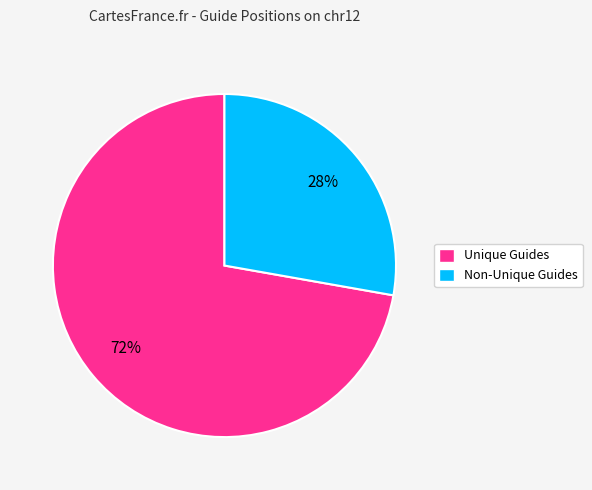

Is it true that Non-Unique Guides is 15% of the pie?

False